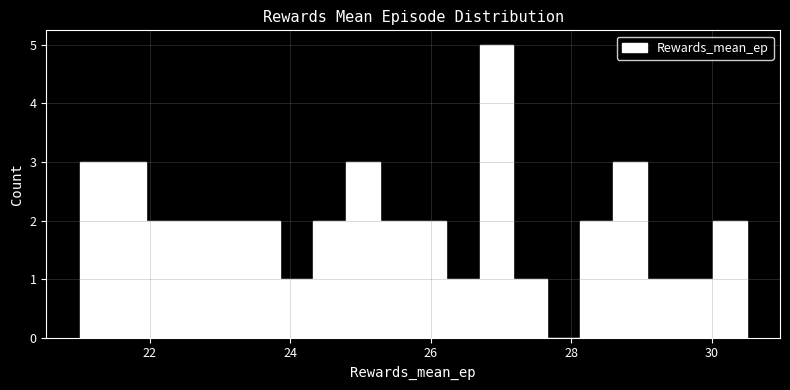

Read against the x-axis, roughly where is the centre of the tallest bar?

27.0